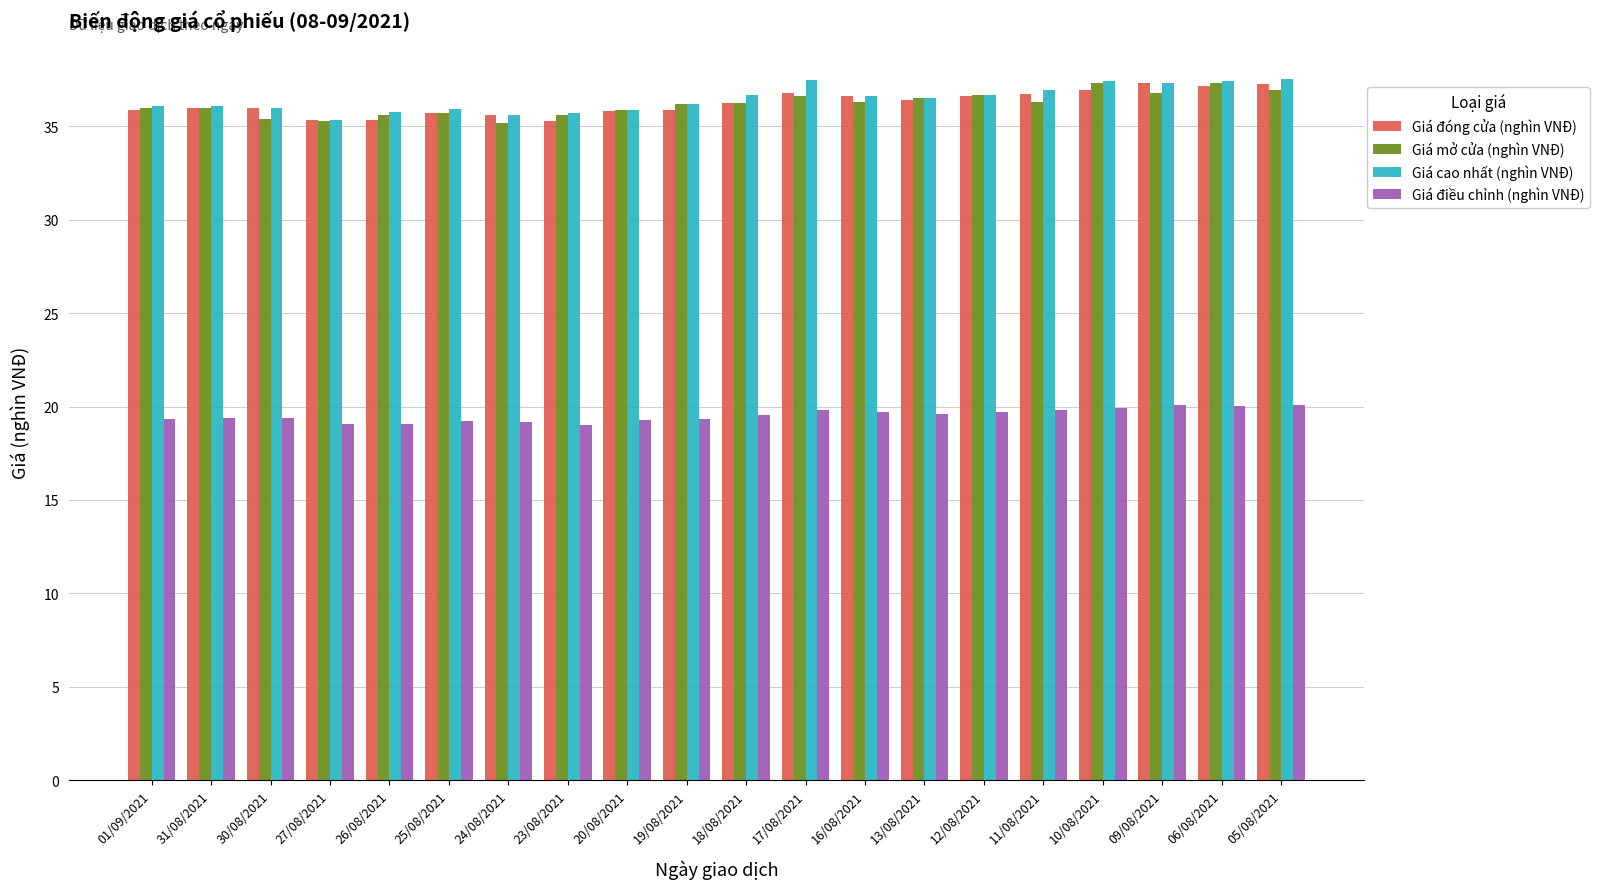

Is it true that Giá đóng cửa (nghìn VNĐ) equals 37.1 at 06/08/2021?

True